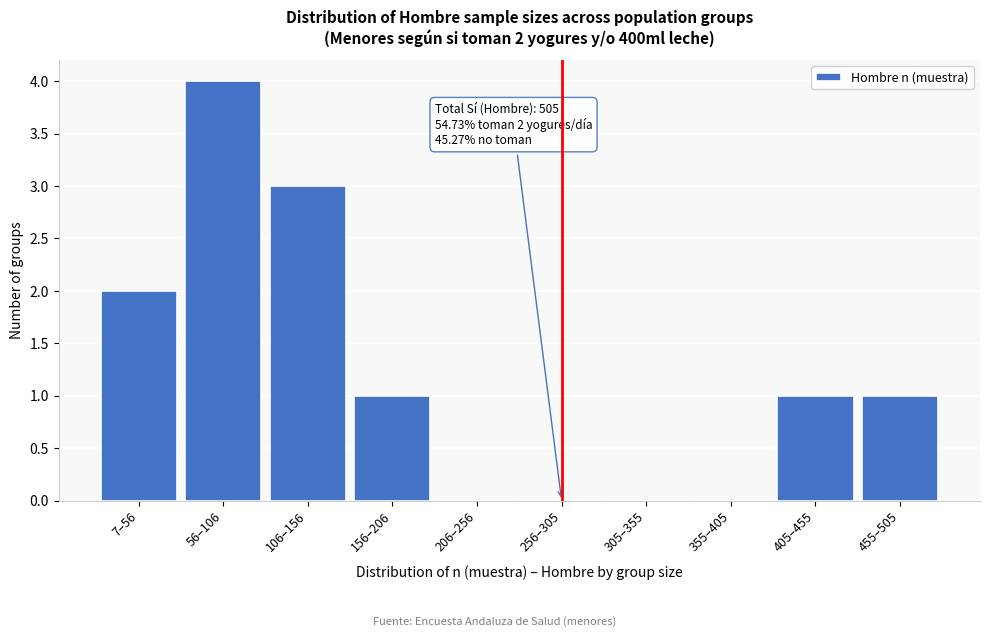

Reading left to right, what are all the values shown in this chart?

7–56=2	56–106=4	106–156=3	156–206=1	206–256=0	256–305=0	305–355=0	355–405=0	405–455=1	455–505=1